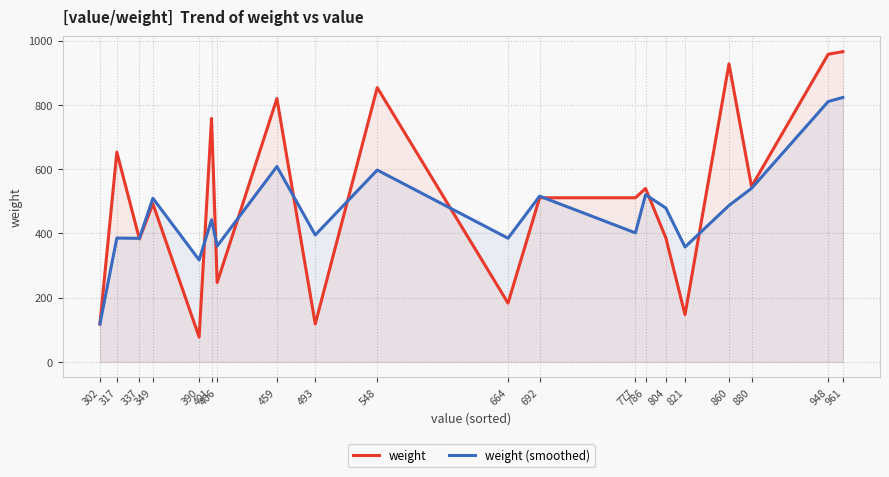

At which category does weight reach its first local valley?

337